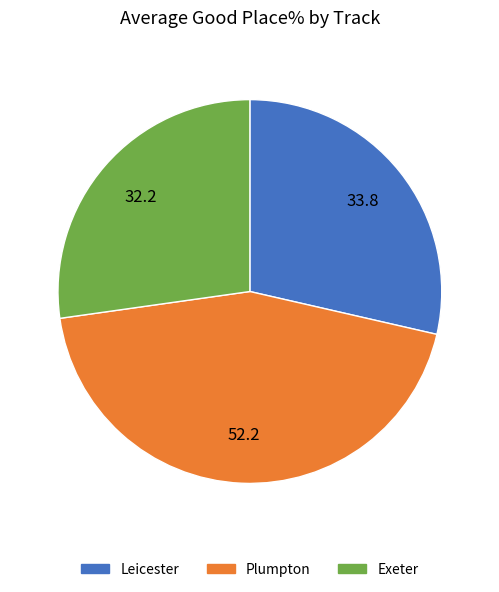

Does any single category account for the majority?

No